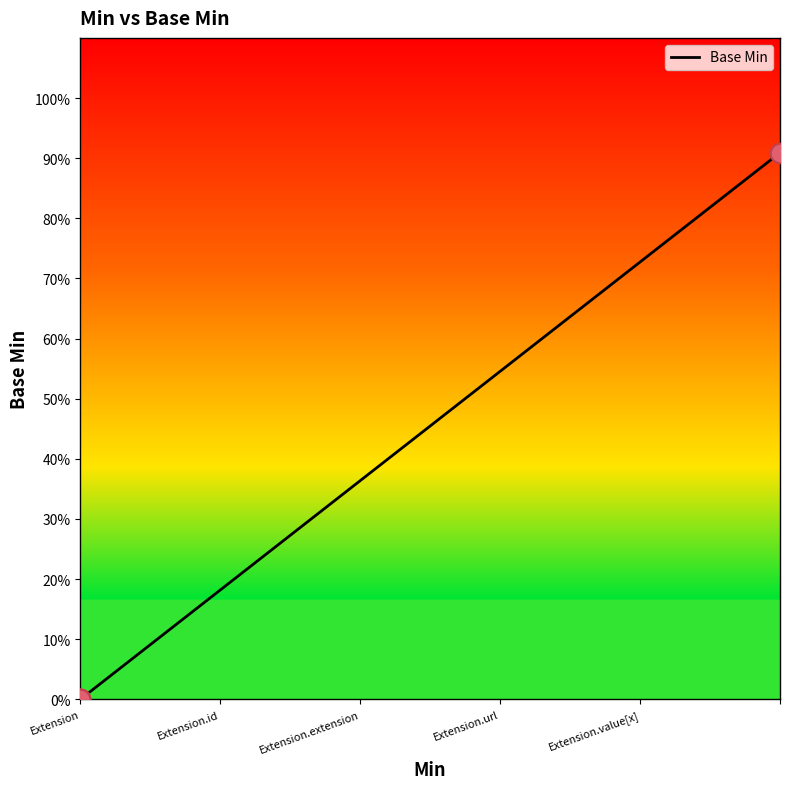

Between Extension.value[x] and Extension, which is larger?

Extension.value[x]